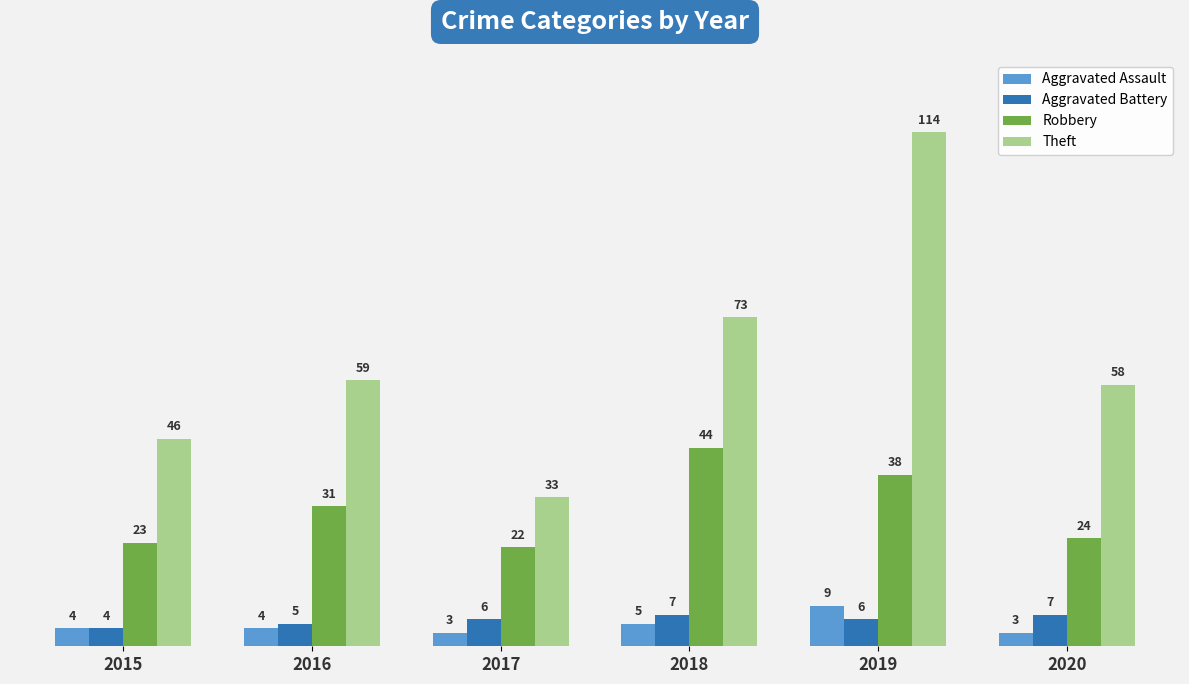

Is it true that Aggravated Battery equals 4 at 2015?

True